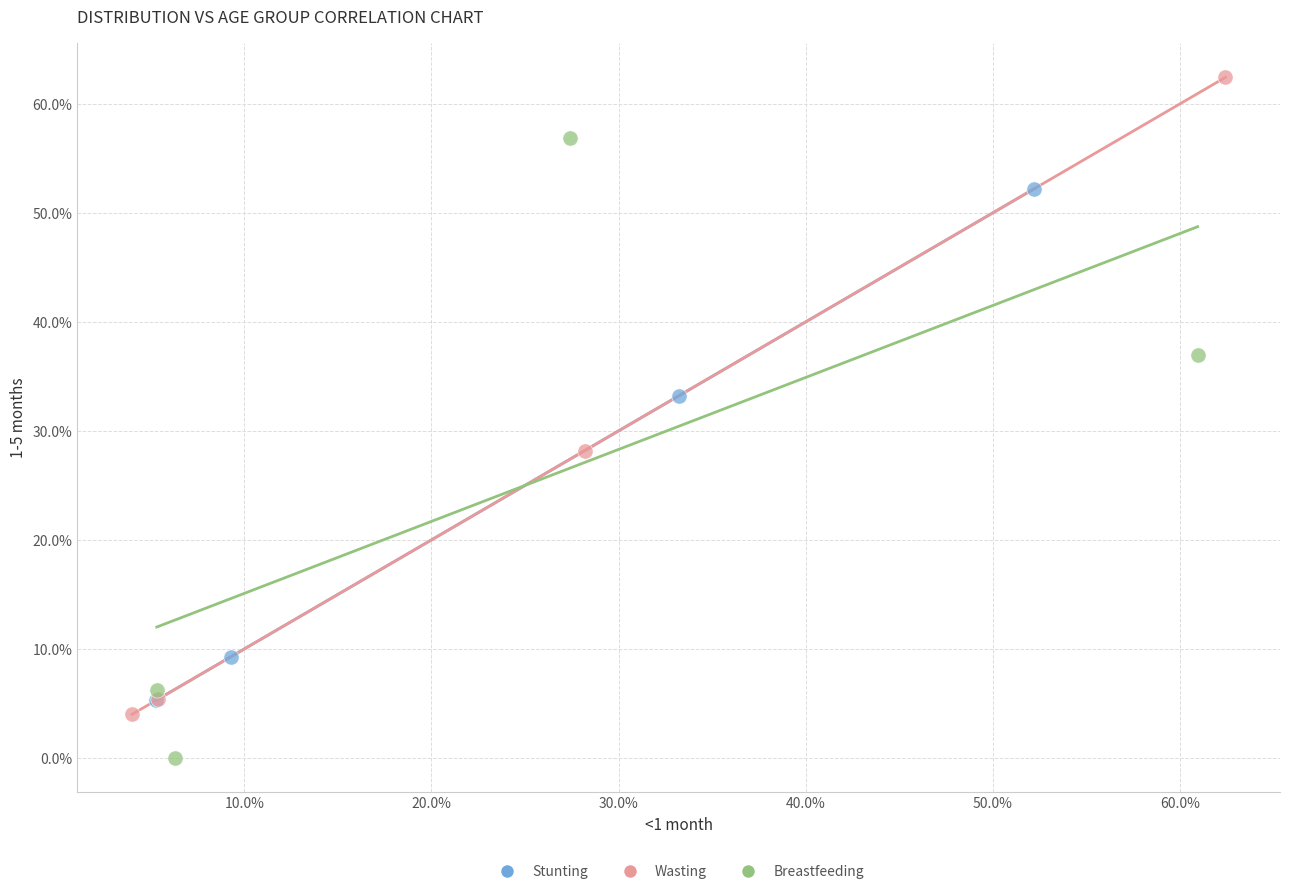

Which series reaches the maximum Y coordinate?

Wasting